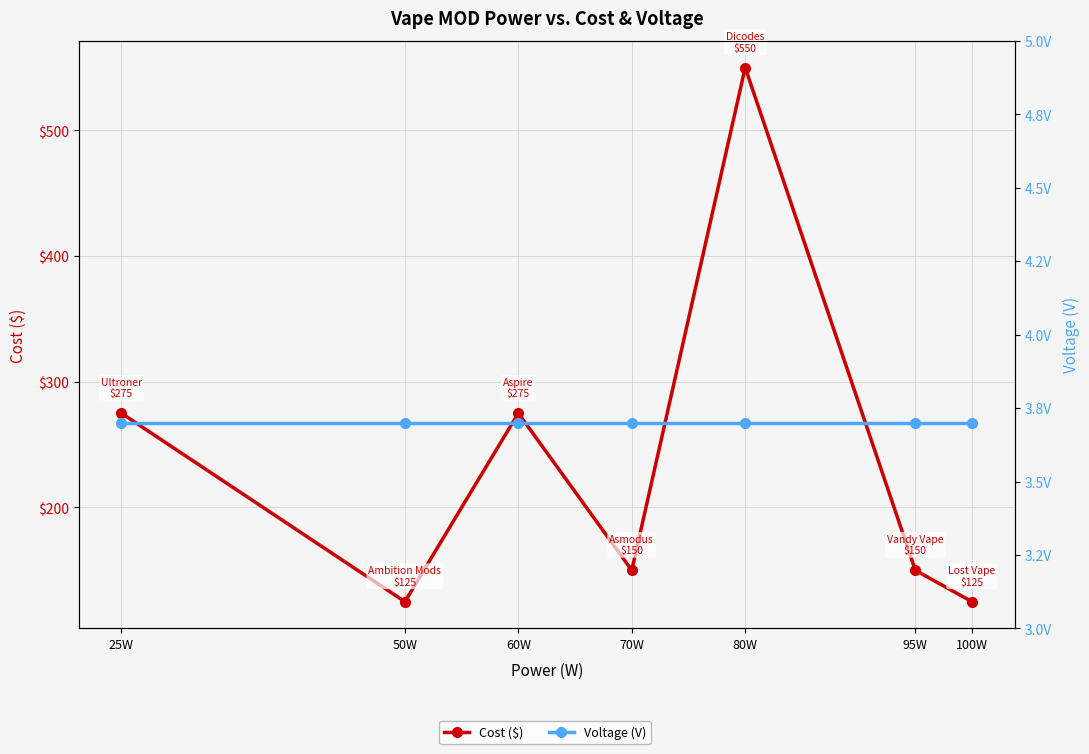

How many series are shown in this chart?

2